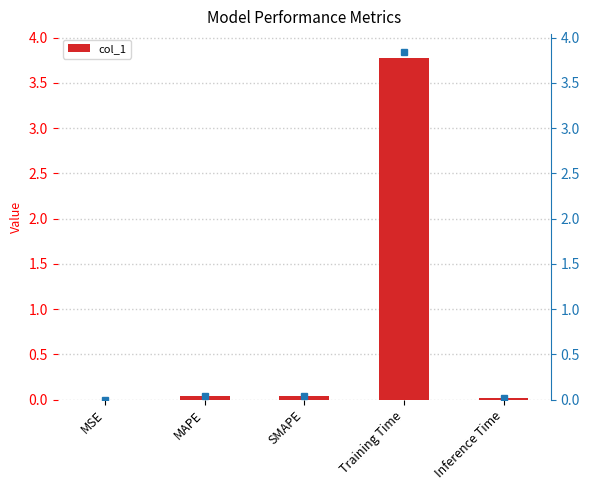

What is the greatest value displayed?

3.8